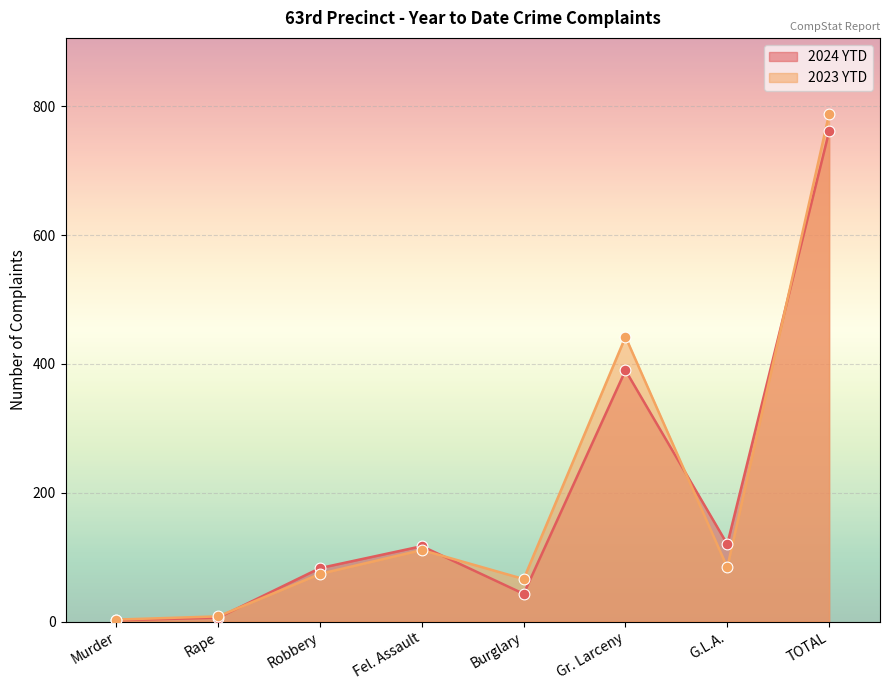

Which series contains the lowest Y value?

2024 YTD